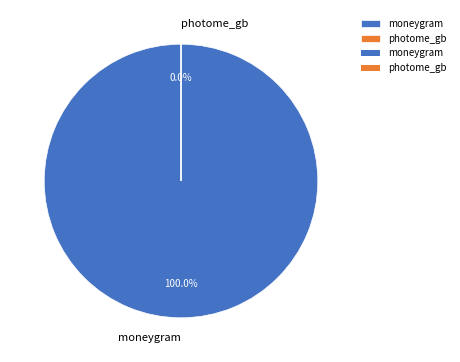

Is it true that photome_gb is 1% of the pie?

False